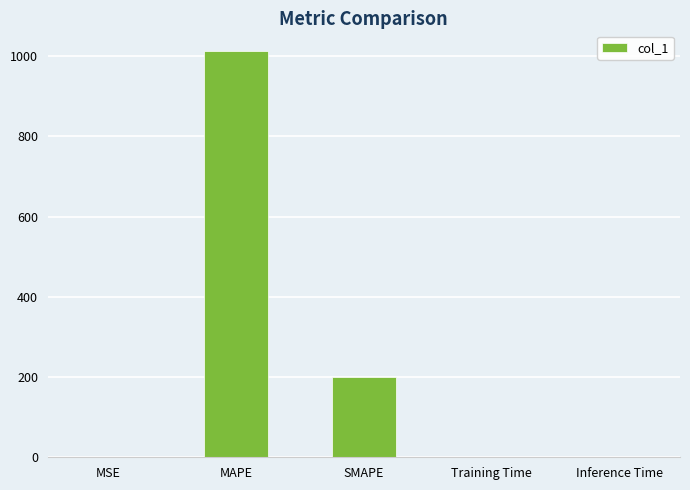

What is the difference between the values at SMAPE and Inference Time?

200.0